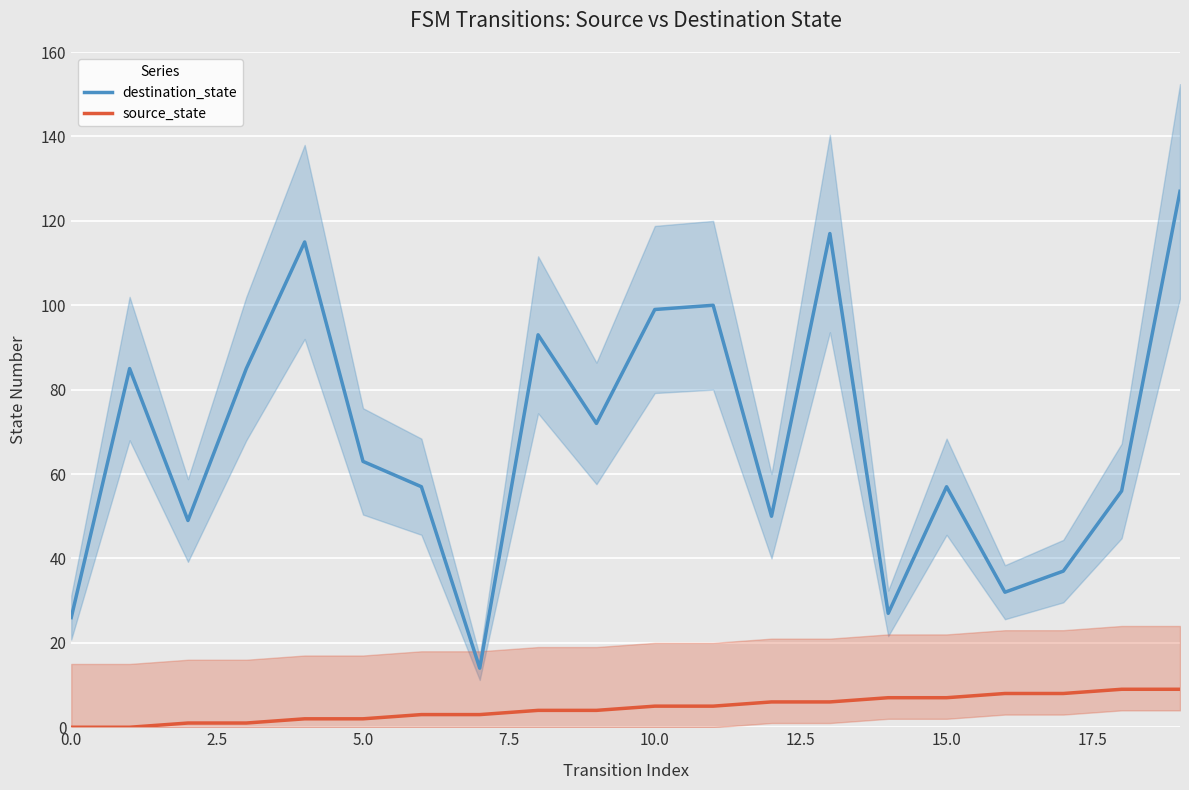

Is it true that destination_state equals 87 at 15.0?

False